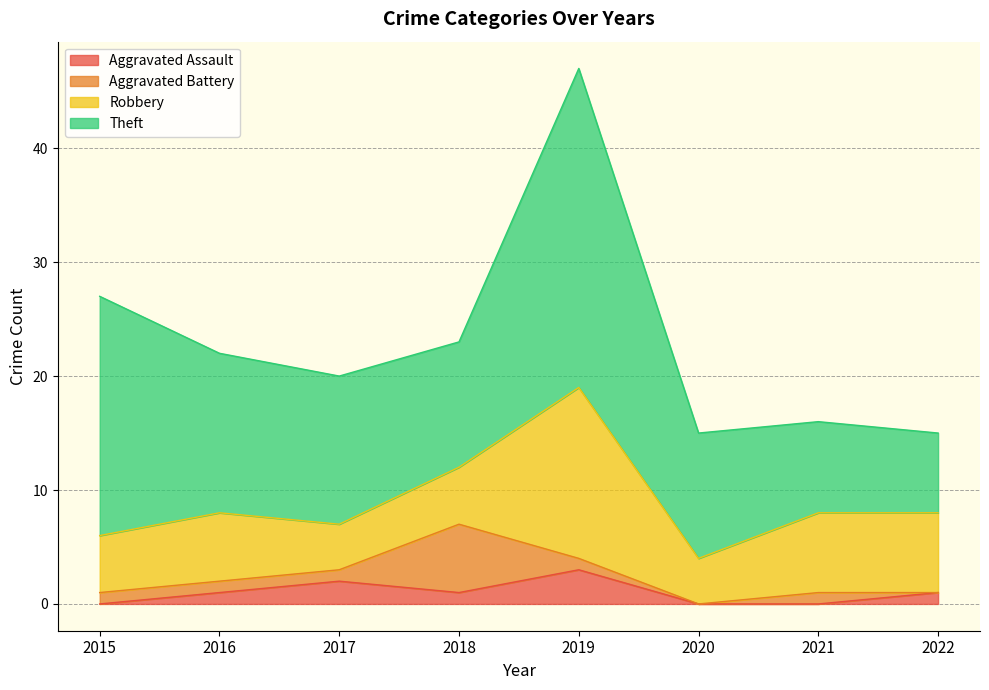

List the labels in order of Aggravated Assault value, smallest first.

2015, 2020, 2021, 2016, 2018, 2022, 2017, 2019